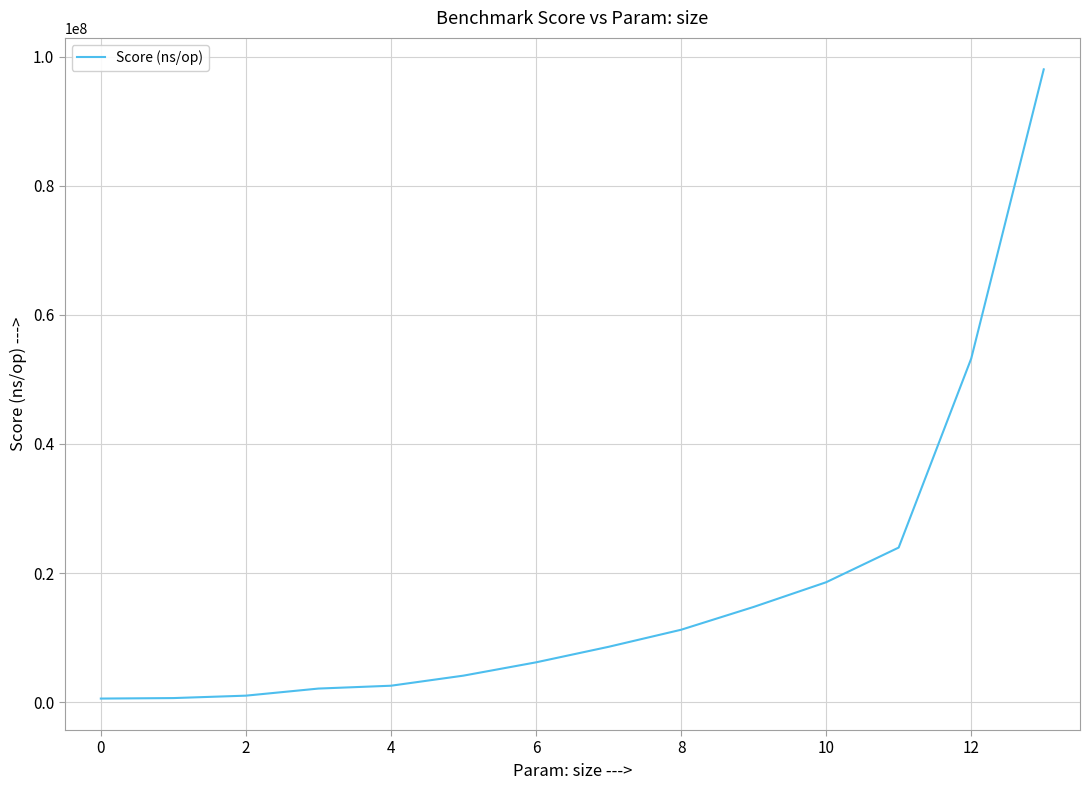

What is the difference between the maximum and minimum values?

97492449